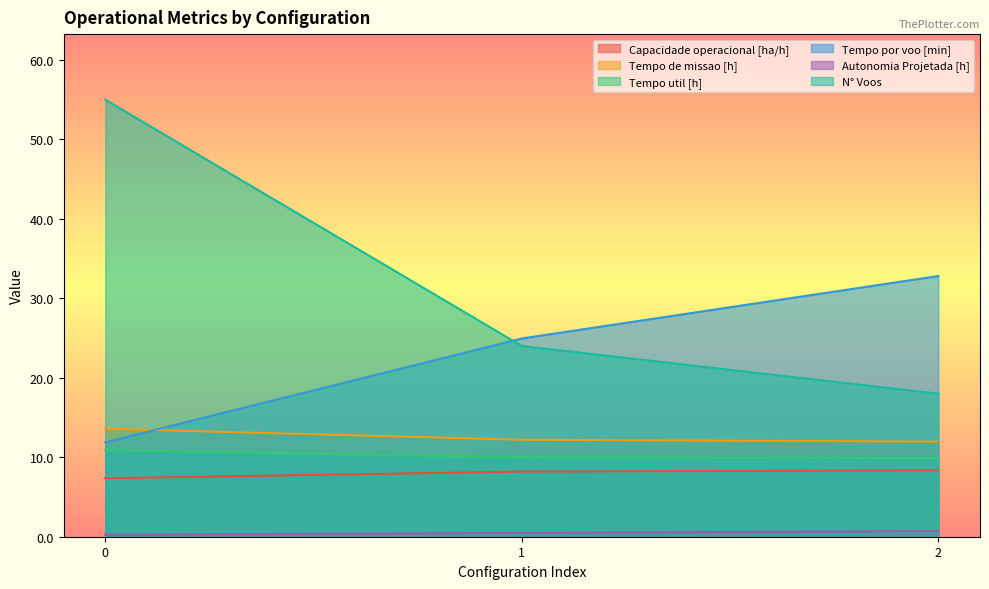

True or false: Tempo por voo [min] has a value of 11.9 at 0.

True